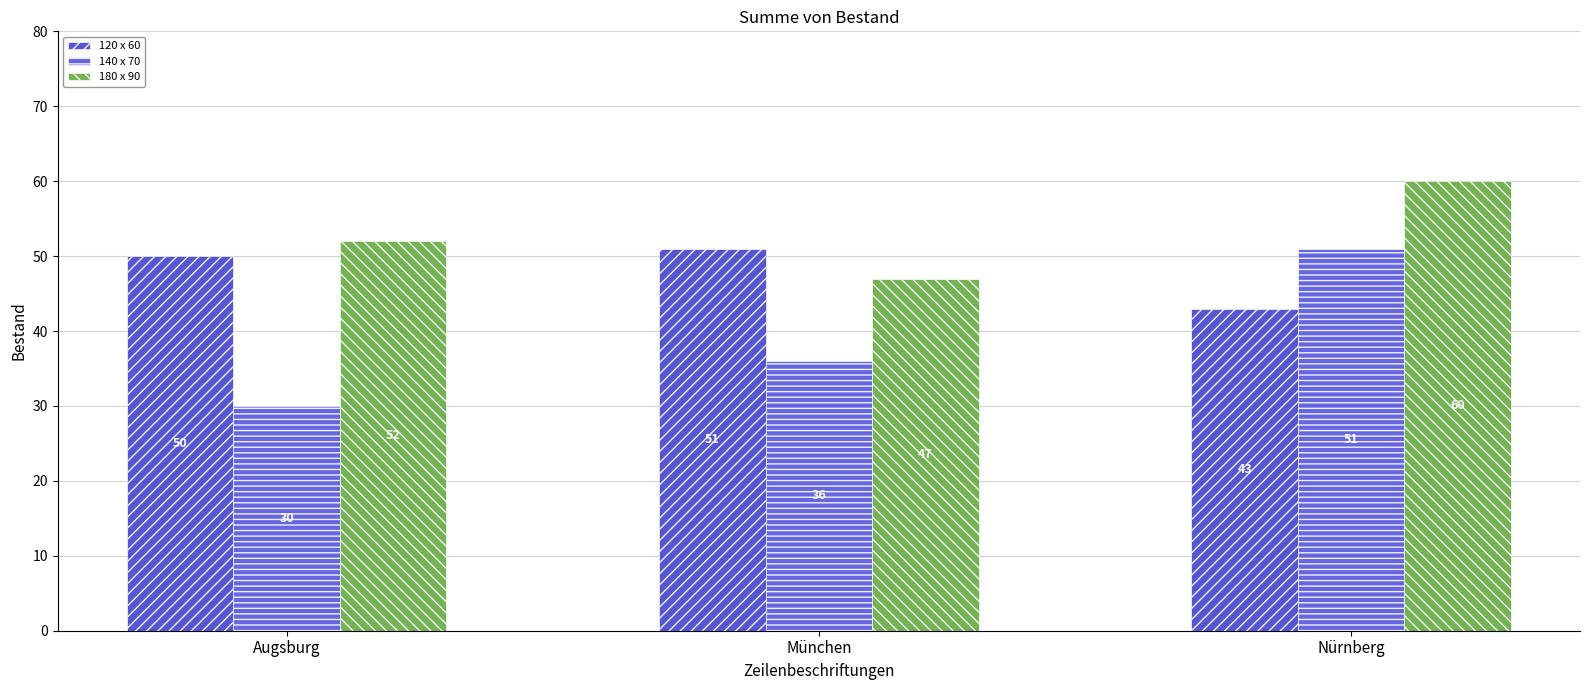

Does the chart contain any negative values?

No